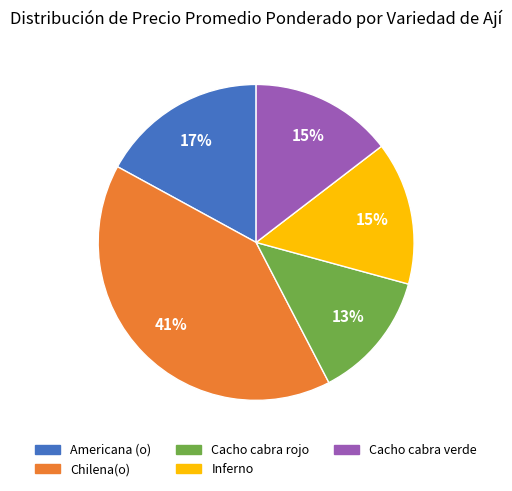

To the nearest percent, what is the combined percentage of Cacho cabra verde and Chilena(o)?

55%